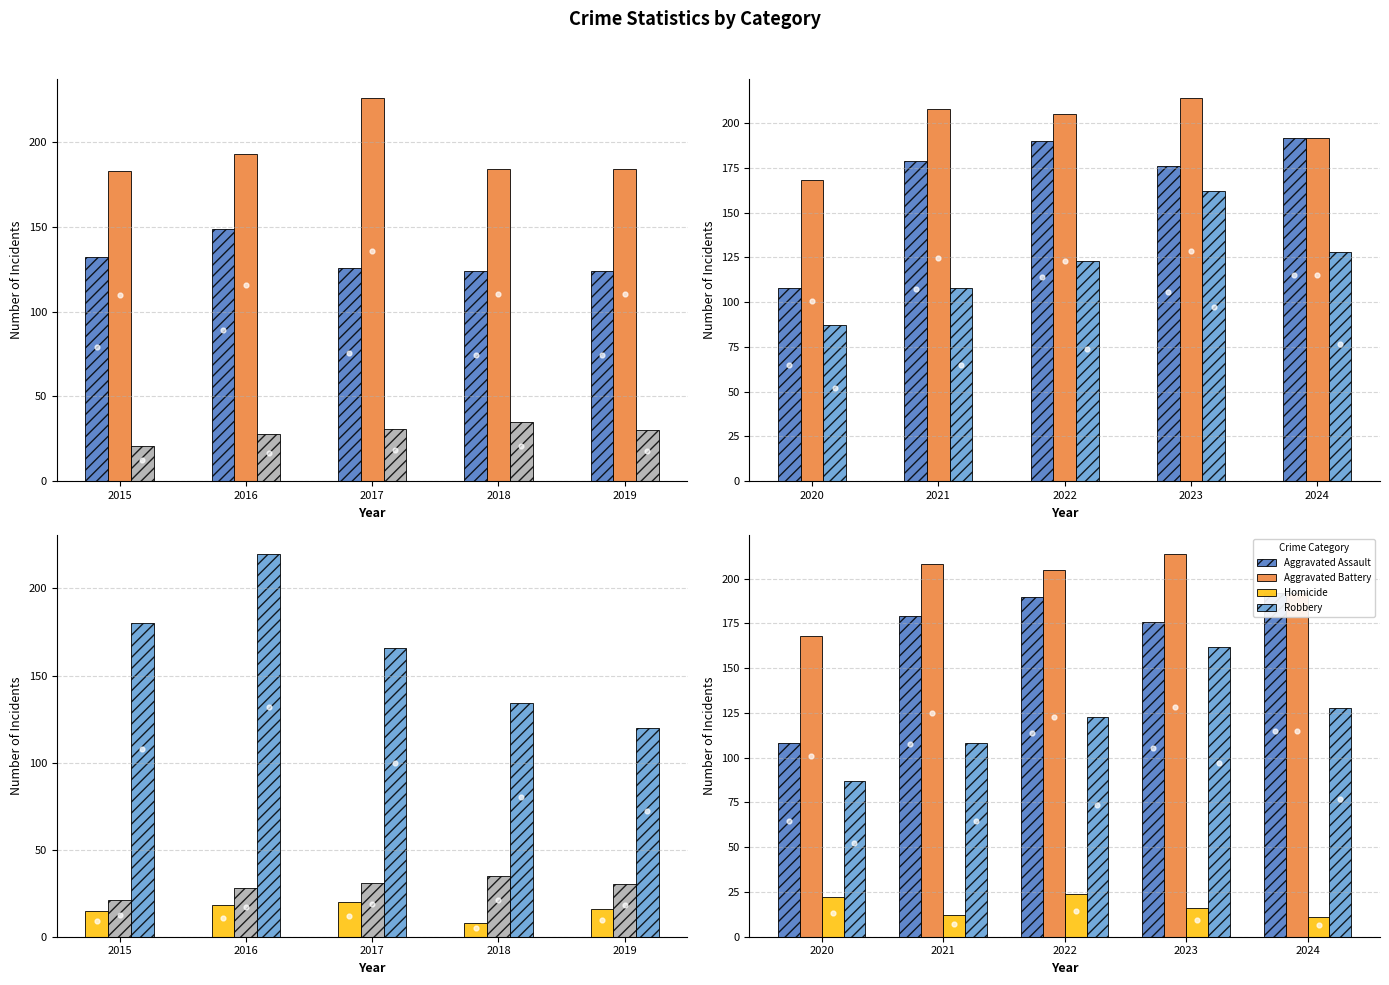

Which series contains the highest Y value?

Aggravated Battery